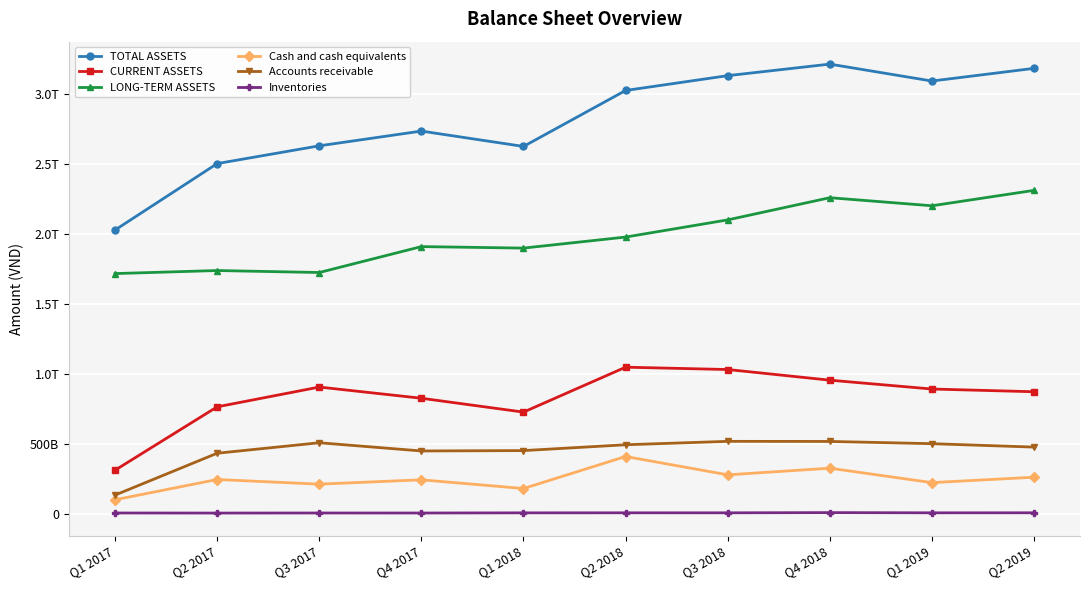

What is the label of the 4th point from the right?

Q3 2018